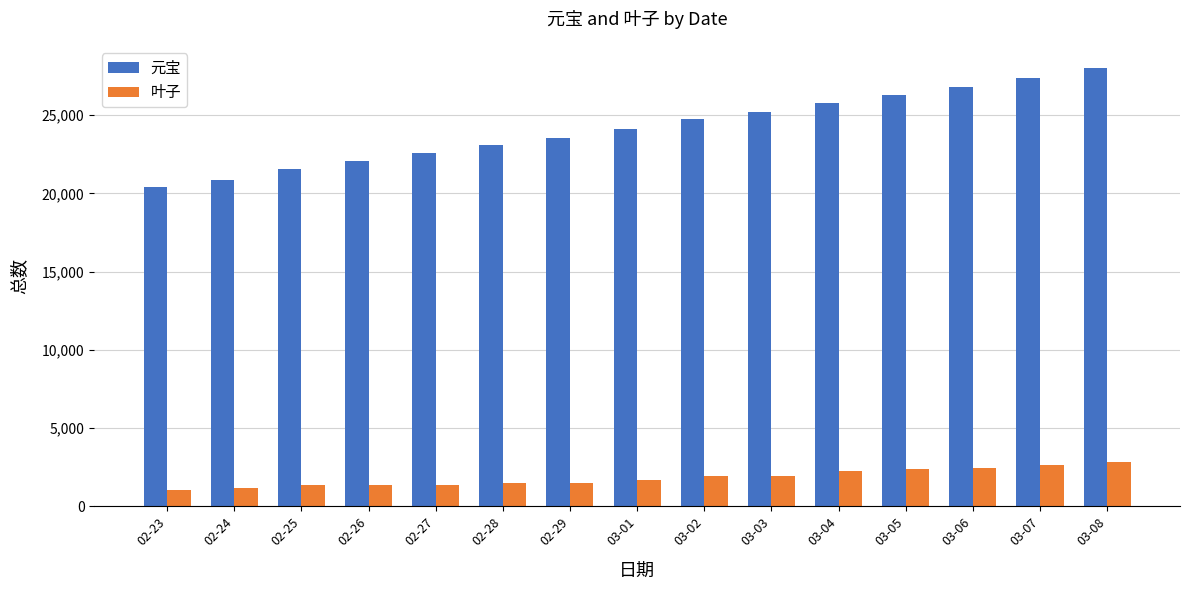

List the series in order of their peak value, lowest first.

叶子, 元宝